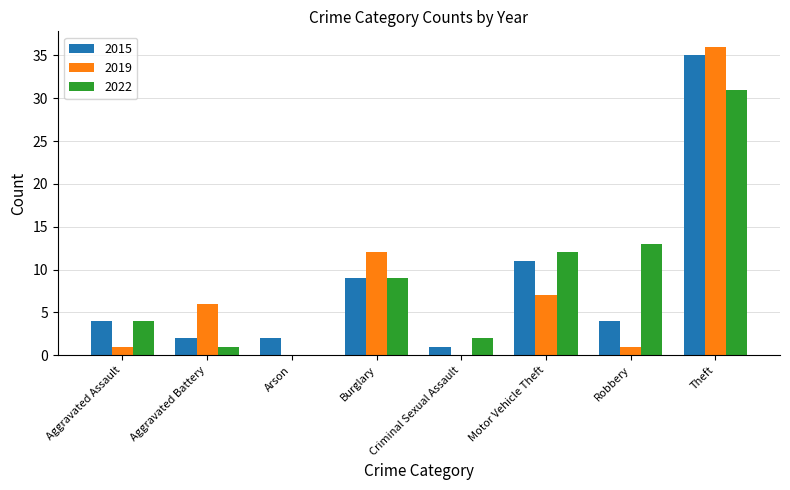

What value does the 2015 series have at Motor Vehicle Theft?

11